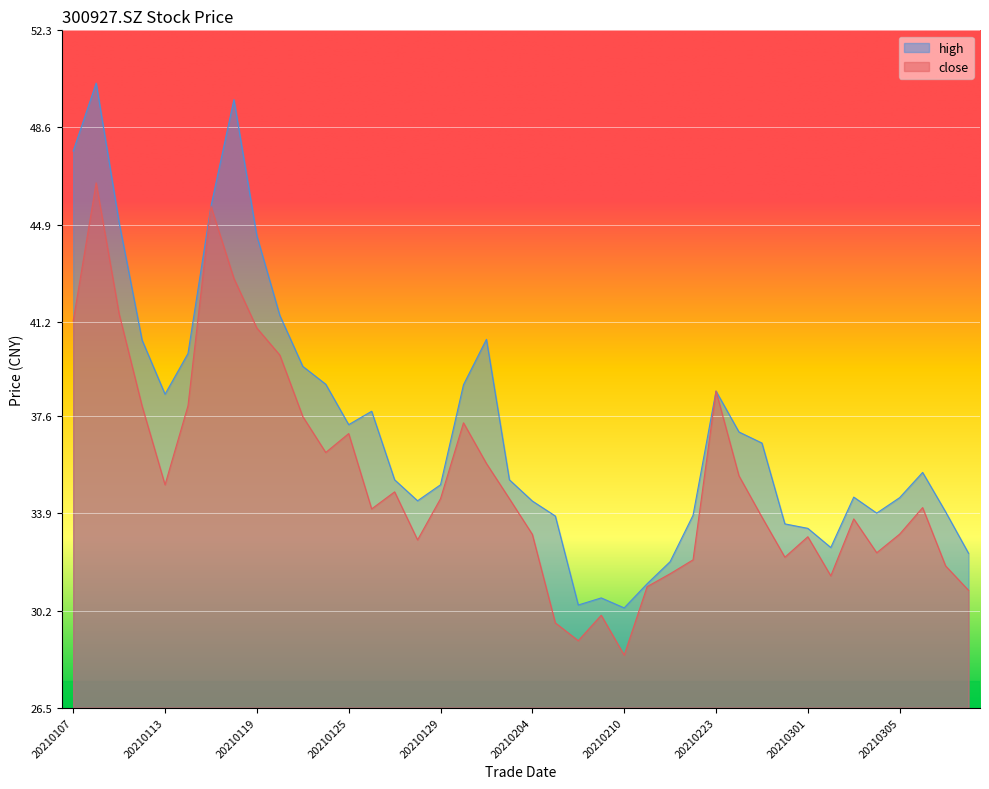

Which series has the widest spread of values?

high